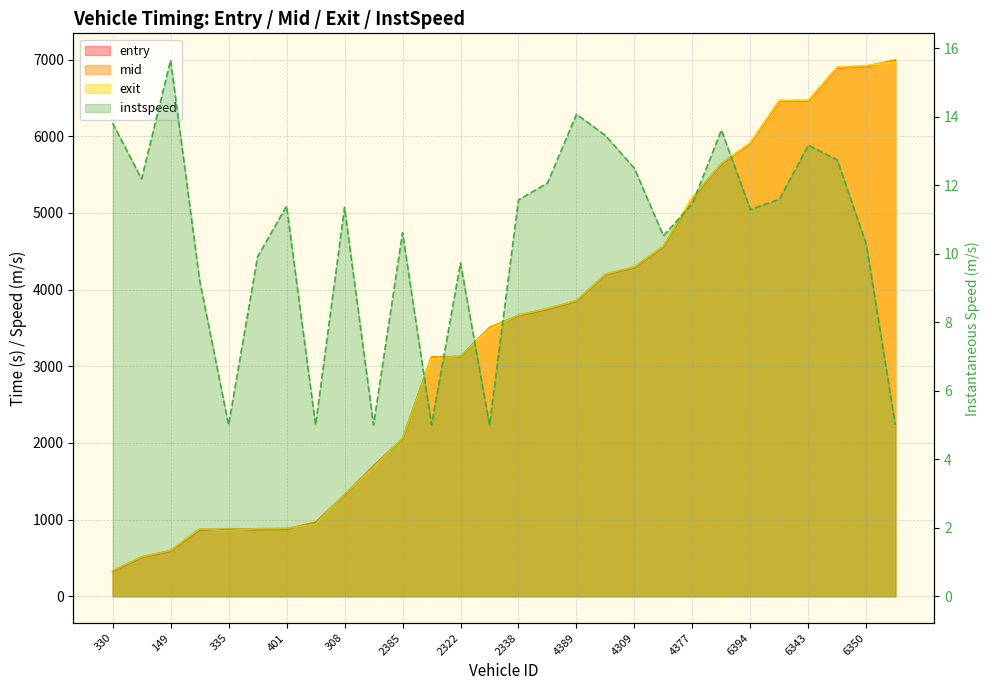

True or false: instspeed and entry intersect in this chart.

False